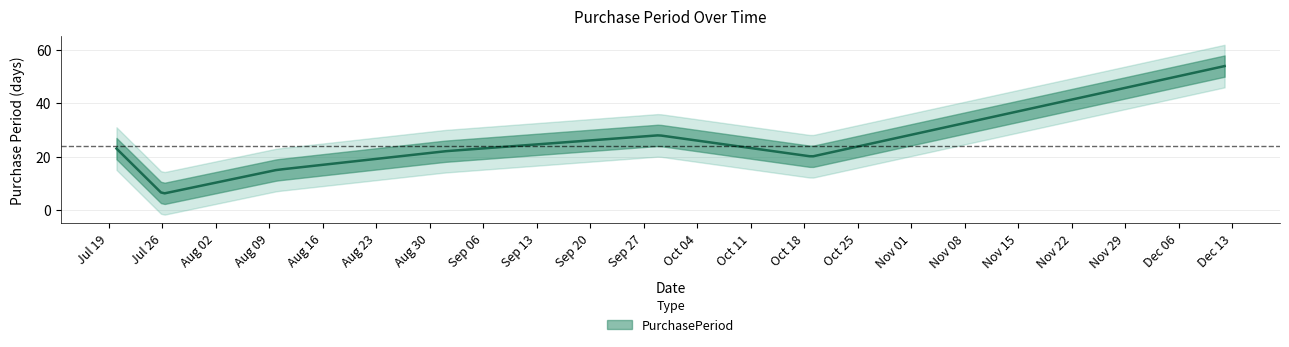

What is the sum of all values?

168